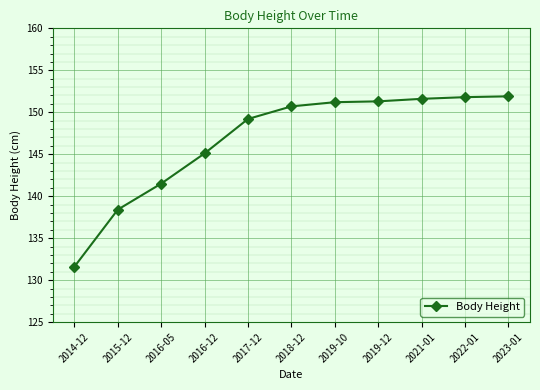

Between 2017-12 and 2022-01, which is larger?

2022-01